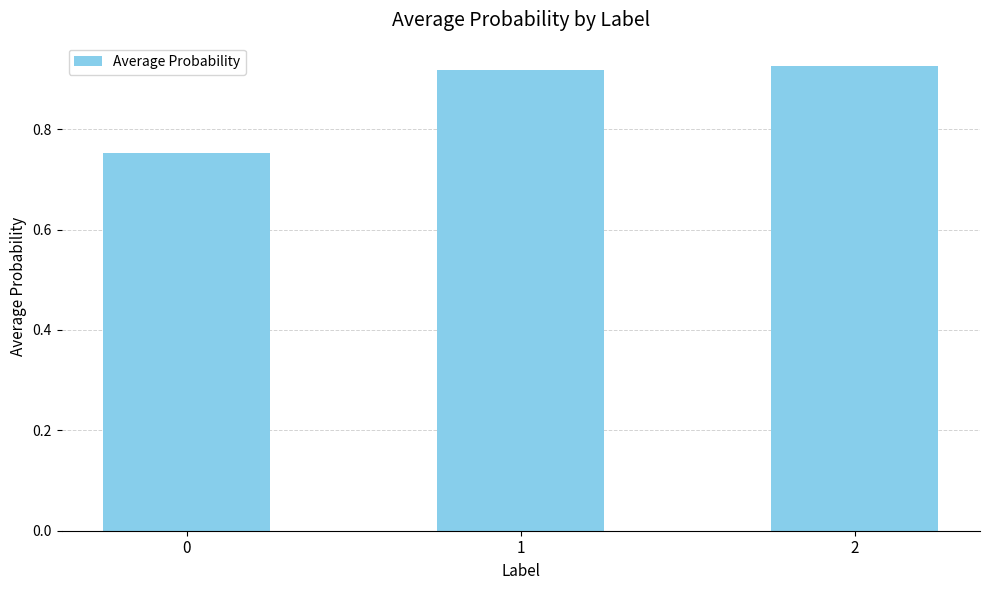

The value at 0 is 1.0. True or false?

False